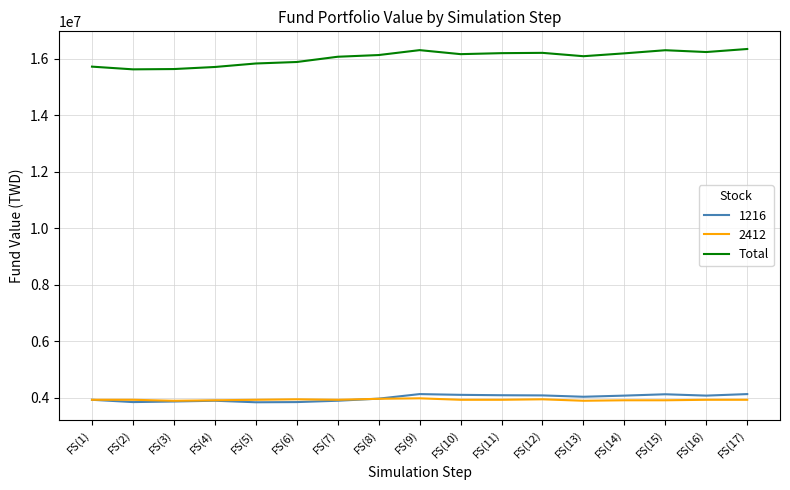

True or false: 2412 and Total cross at least once.

False